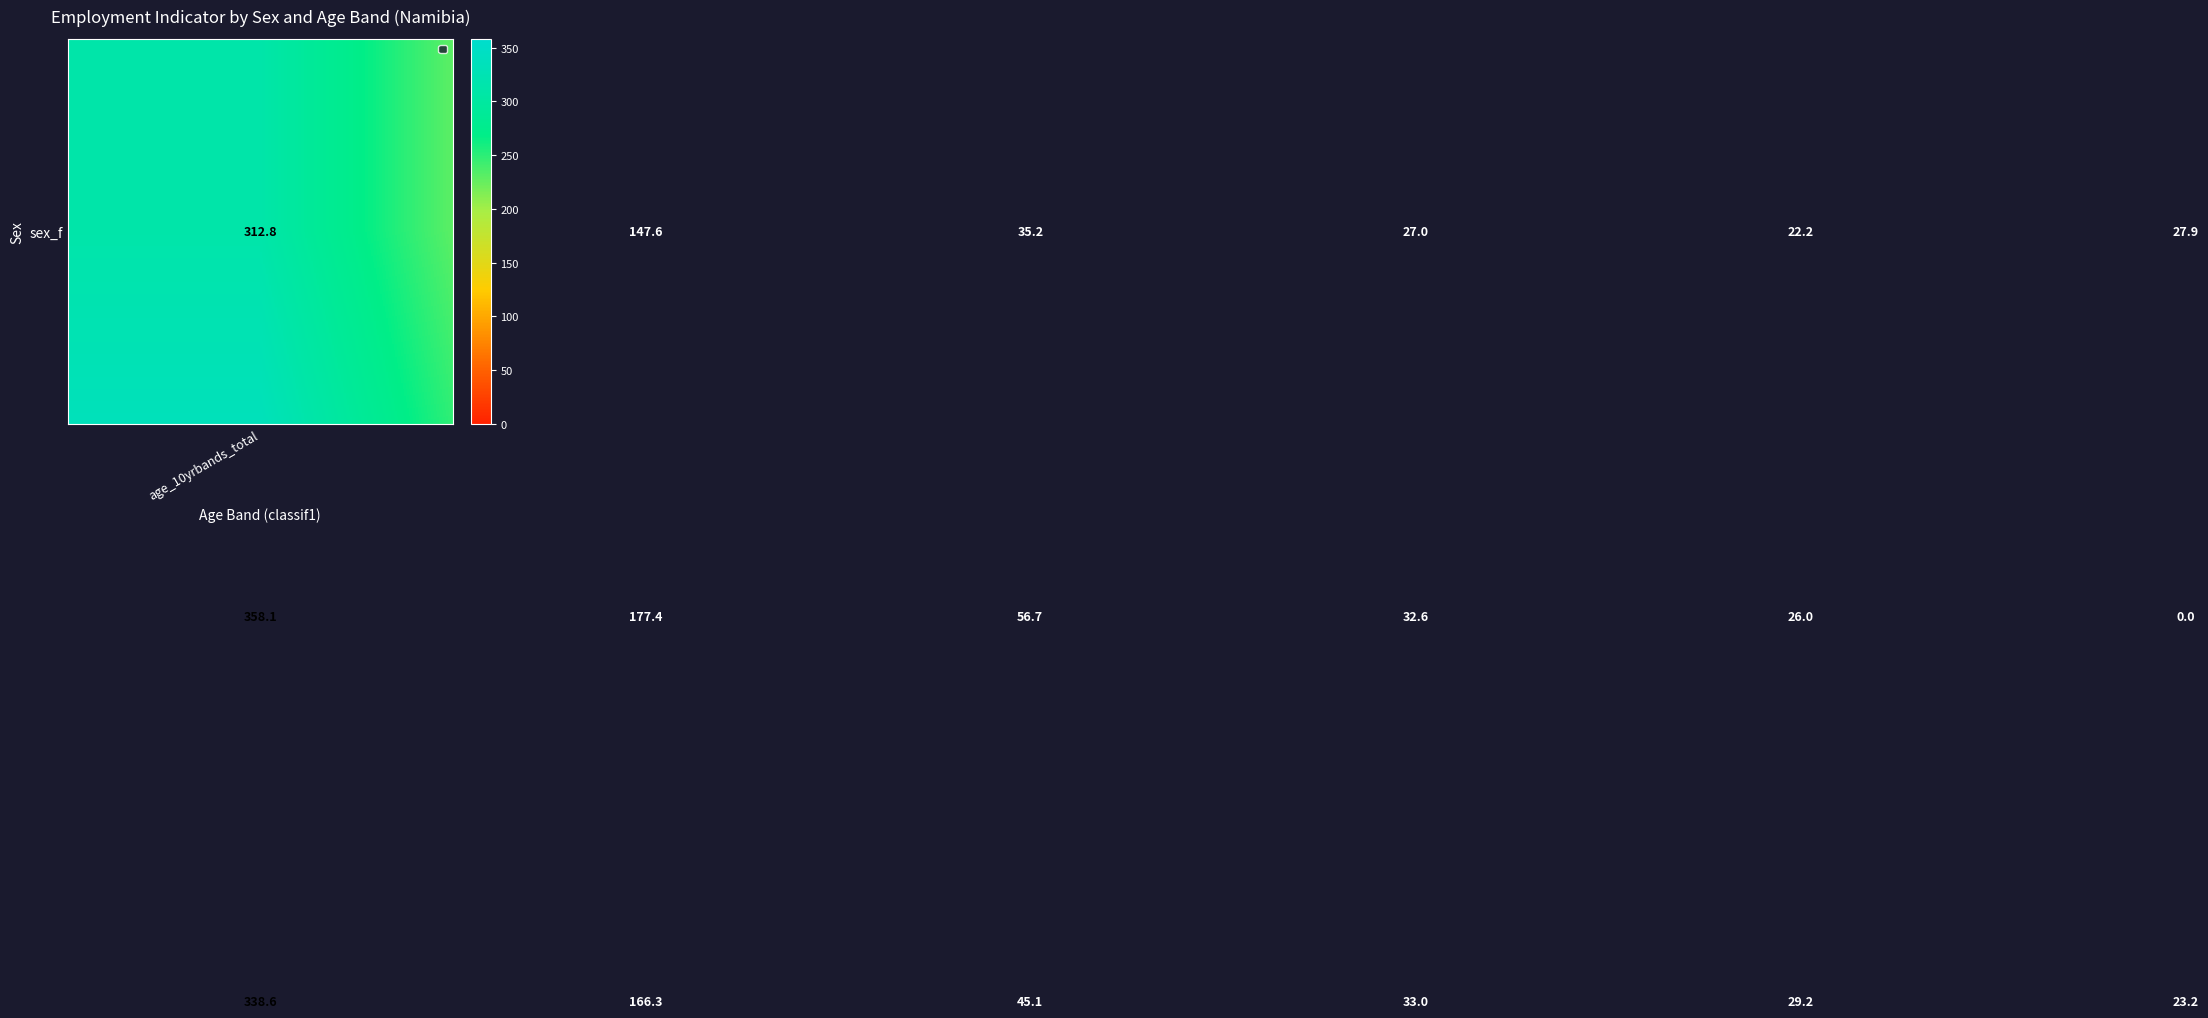

What is the maximum value shown in the chart?

358.1